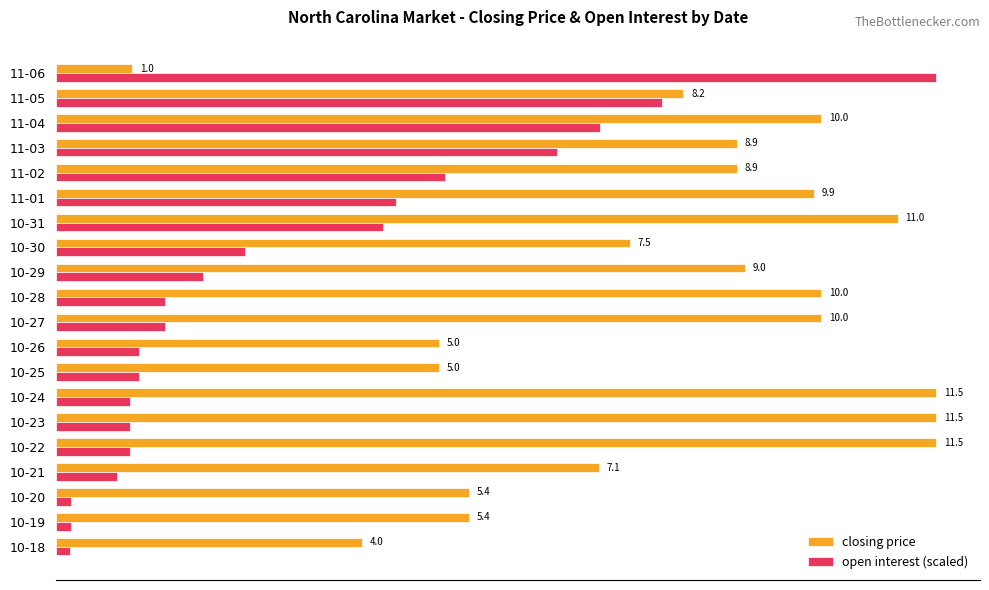

Which category has the lowest value in the closing price series?

11-06